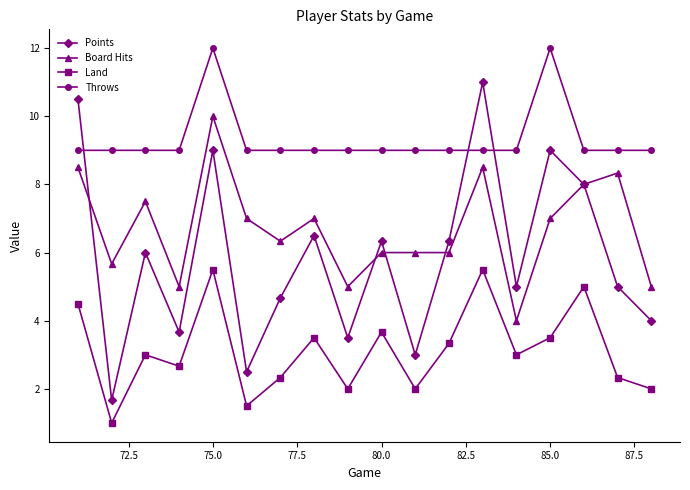

Which series has the largest total across all categories?

Throws